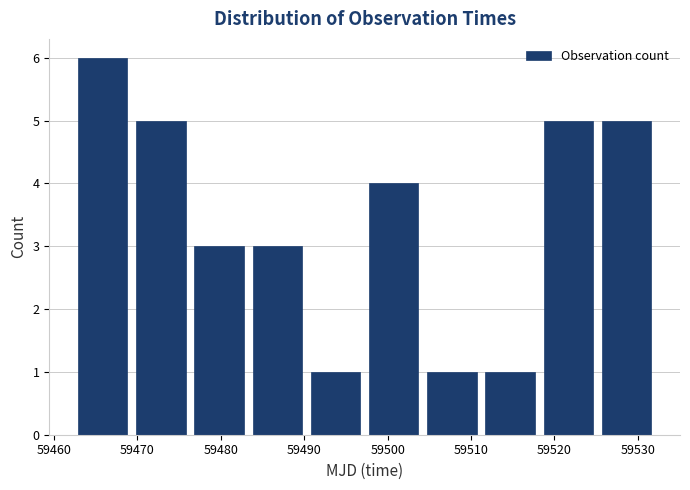

Reading left to right, transcribe this chart: for each bar, give the range it covers on the x-axis and its height. Neither the bar edges nor the heights are printed on the chart, so give them approximately, as read against the axes.

59462 to 59469: 6
59469 to 59476: 5
59476 to 59483: 3
59483 to 59490: 3
59490 to 59497: 1
59497 to 59504: 4
59504 to 59511: 1
59511 to 59518: 1
59518 to 59525: 5
59525 to 59532: 5